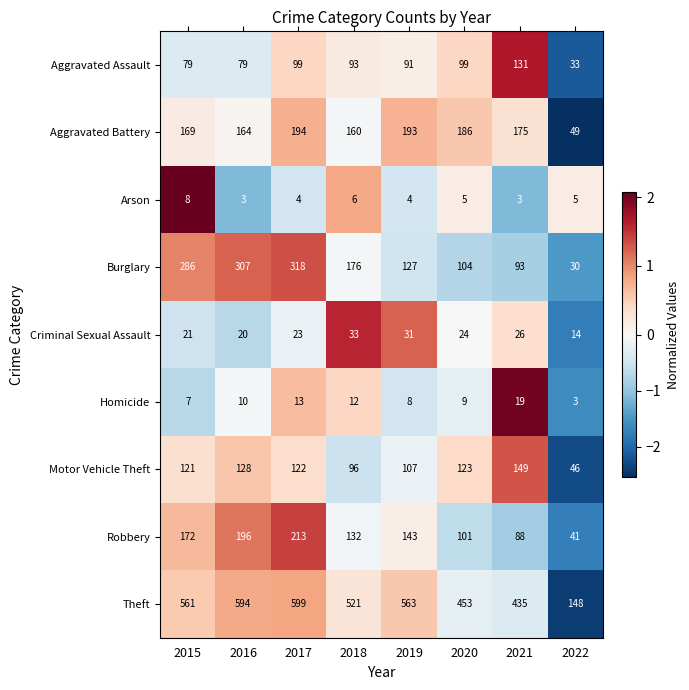

Rank the series by their maximum value, from lowest to highest.

Arson, Homicide, Criminal Sexual Assault, Aggravated Assault, Motor Vehicle Theft, Aggravated Battery, Robbery, Burglary, Theft